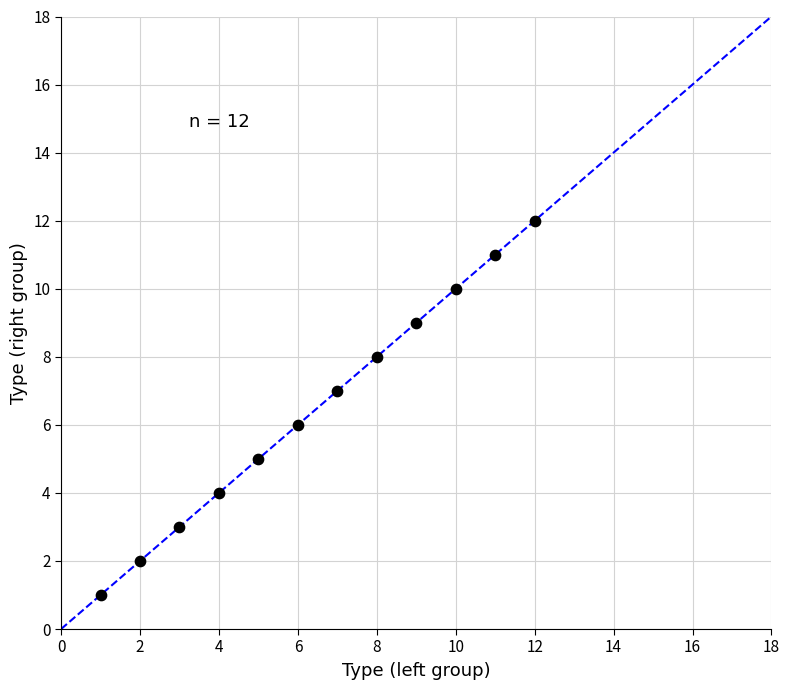

What is the average X value?

6